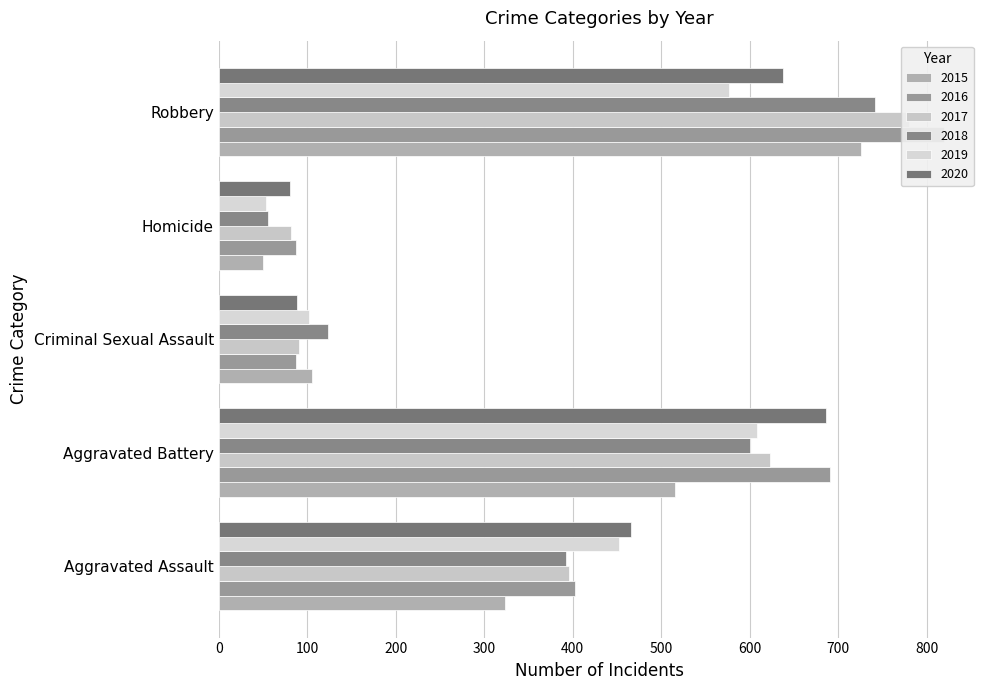

Reading right to left, list all the values displayed in this chart.

2015: 726	50	105	515	323
2016: 819	87	87	691	402
2017: 780	82	91	623	396
2018: 741	56	123	600	392
2019: 577	53	102	608	452
2020: 637	81	89	686	466